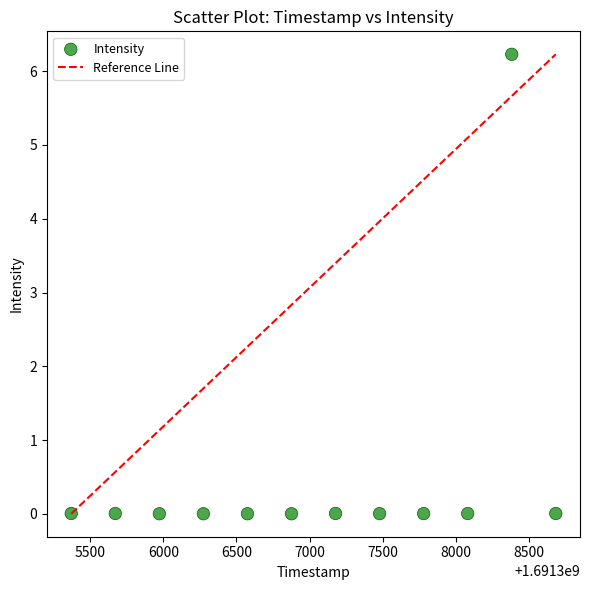

What is the average Y value?

0.5